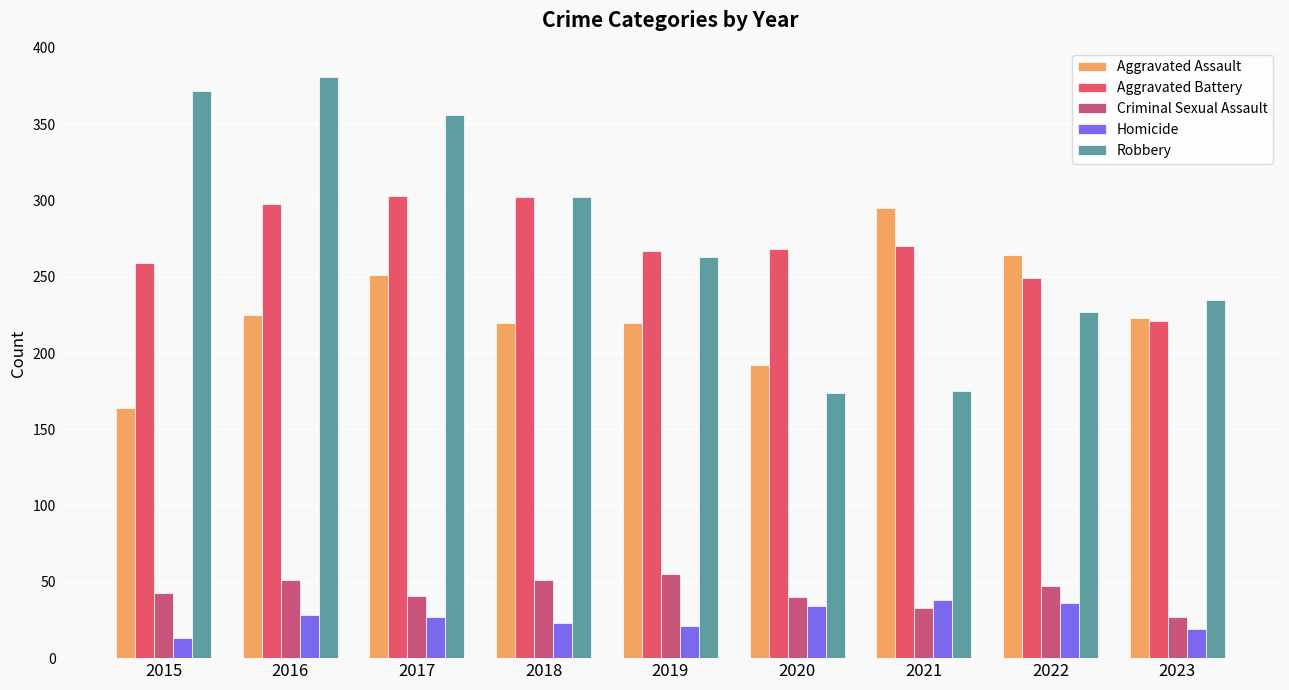

At which label is Robbery closest to 277?

2019